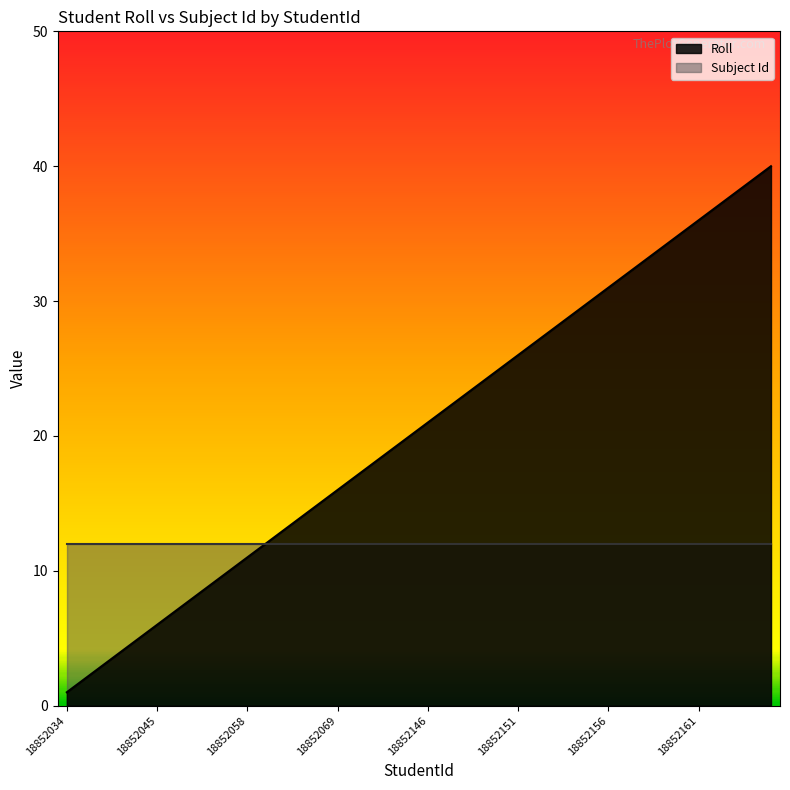

At which label is the value closest to 20?

18852079